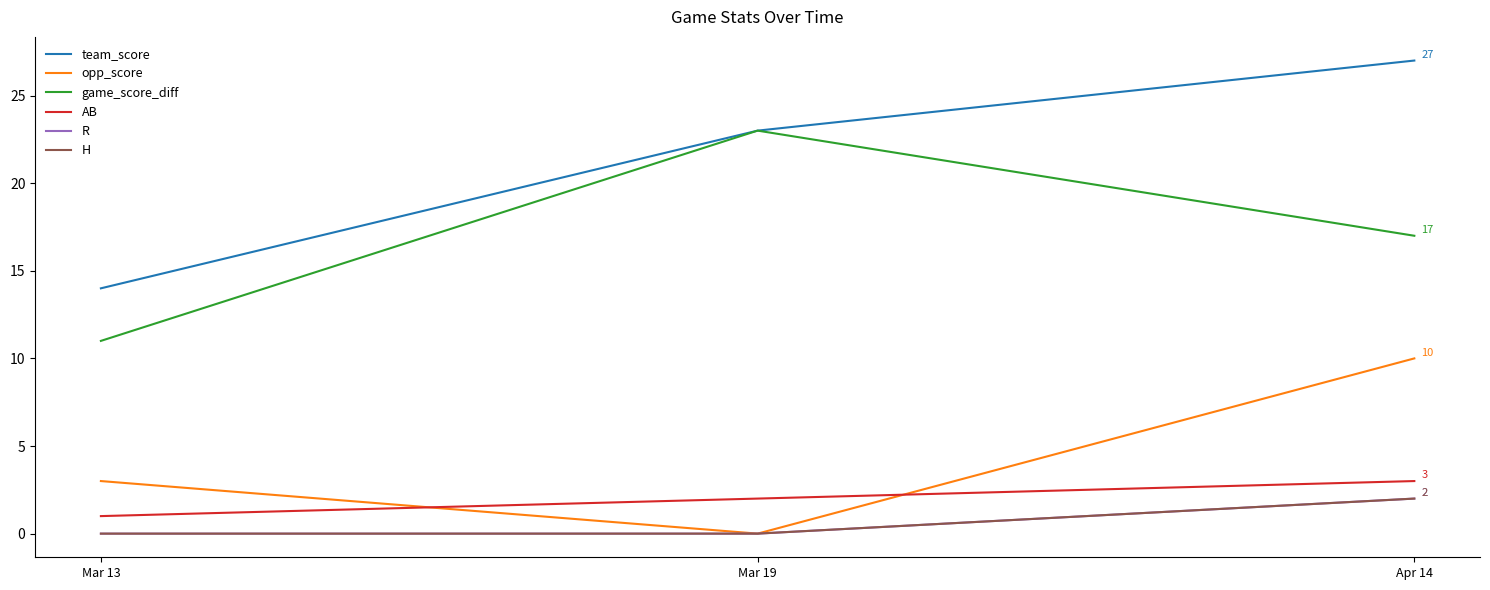

At which label does R reach its minimum?

Mar 13